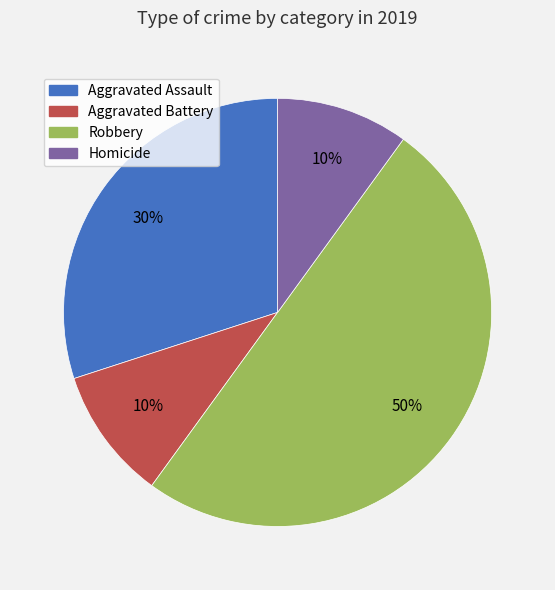

To the nearest percent, what is the average slice percentage?

25%